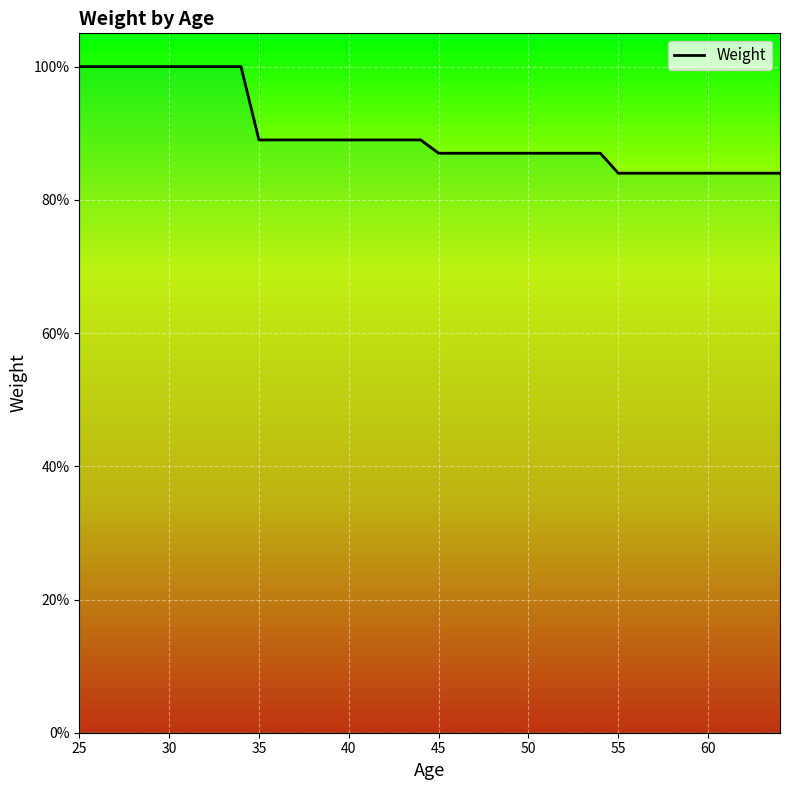

Does the chart display data point markers on the line(s)?

No